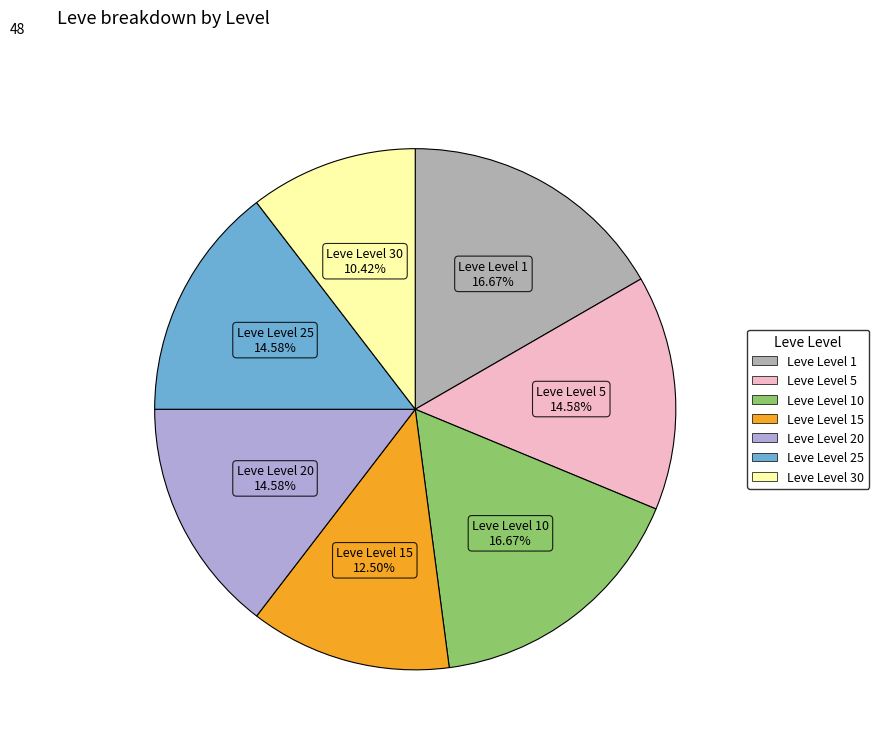

Is there a majority slice in this chart?

No